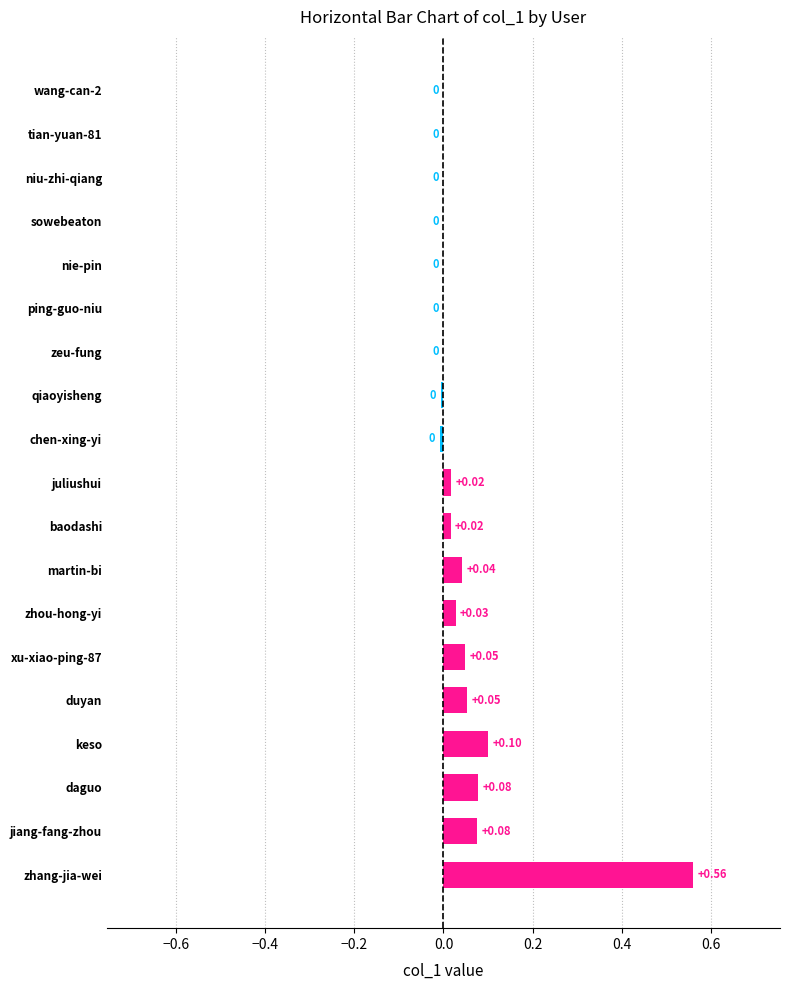

Between zeu-fung and chen-xing-yi, which is larger?

zeu-fung